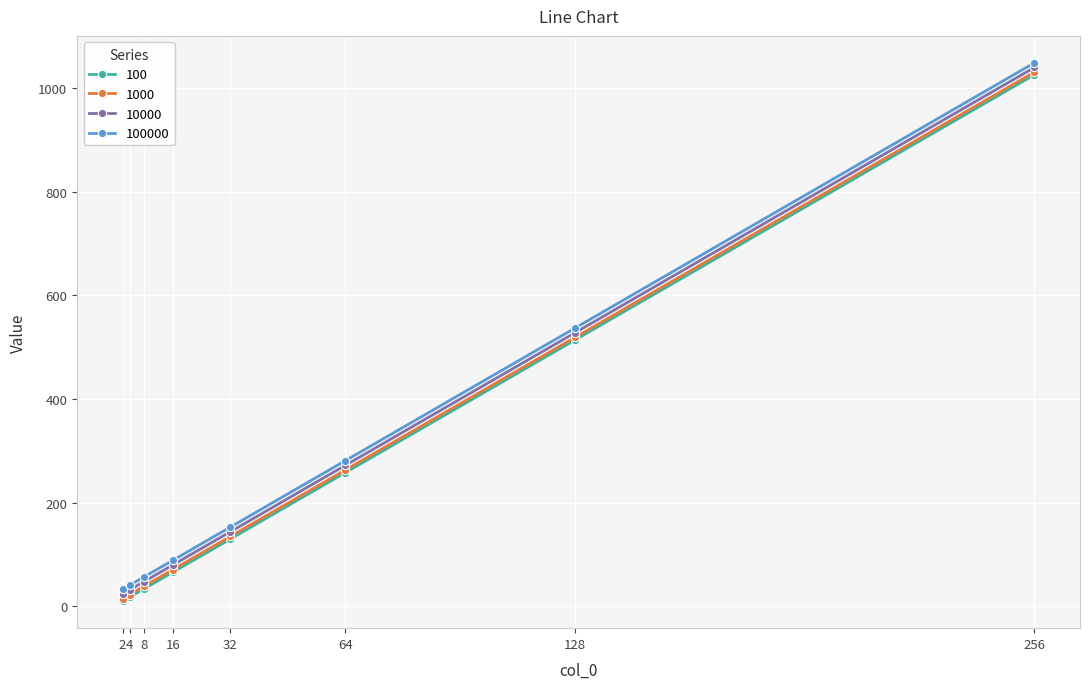

True or false: 1000 and 10000 cross at least once.

False